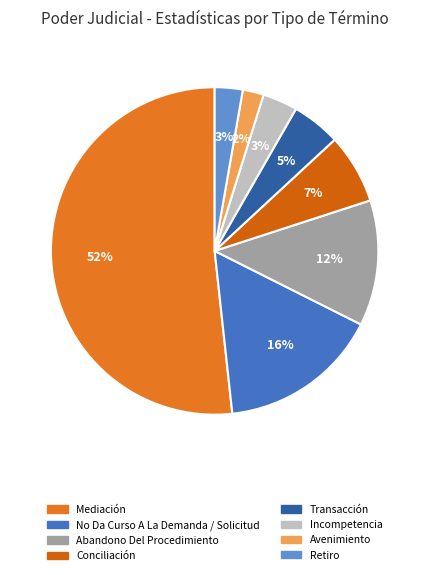

How many slices are in this pie chart?

8